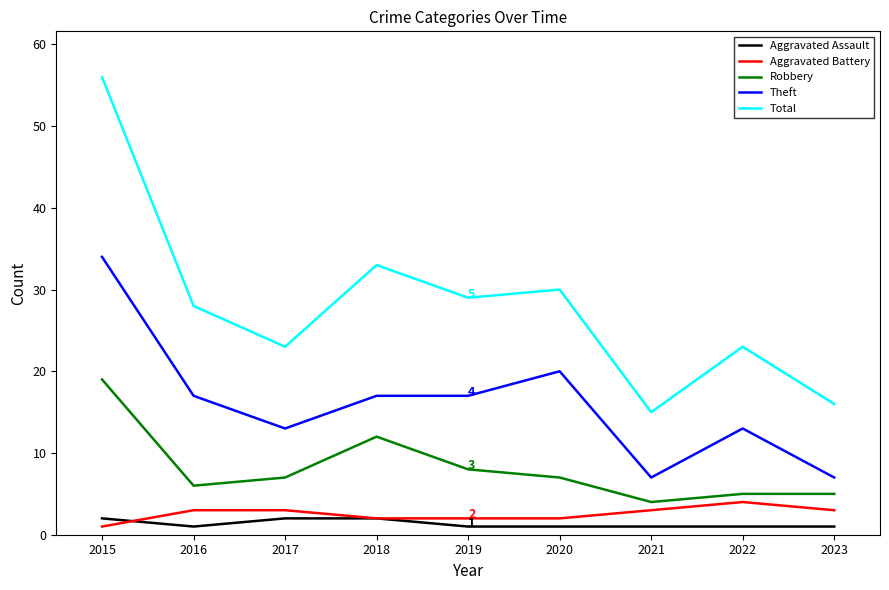

True or false: Aggravated Battery and Total intersect in this chart.

False